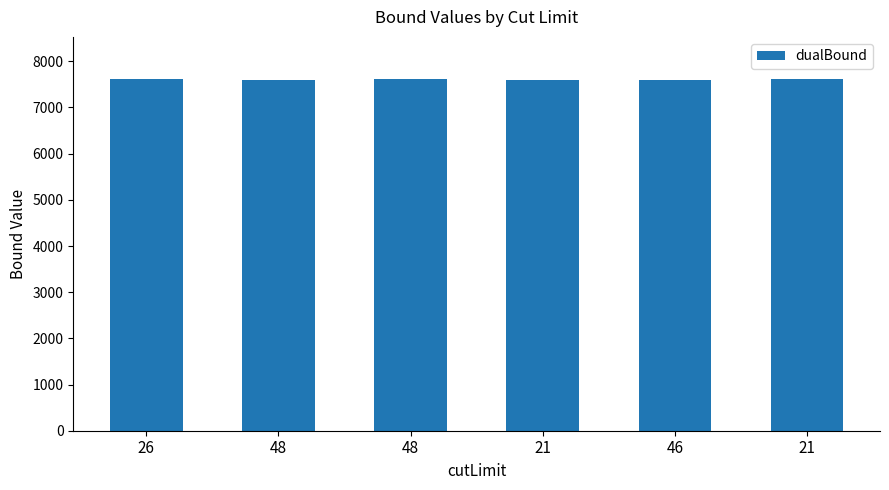

List the labels in order of value, largest first.

26, 48, 21, 48, 21, 46